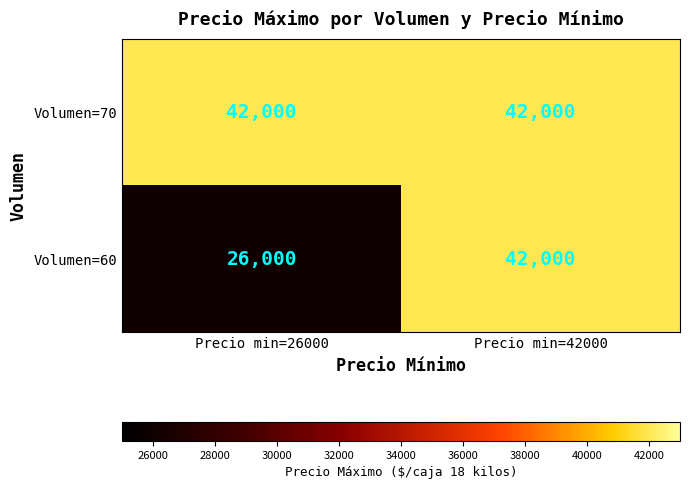

The value of Volumen=60 at Precio min=26000 is 26000. True or false?

True